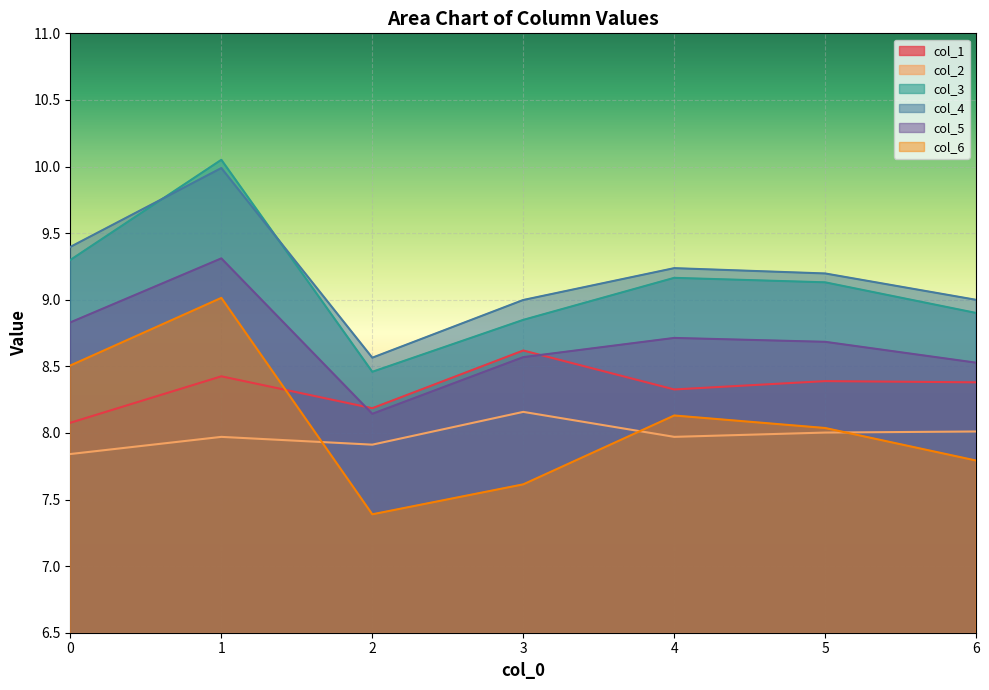

What is the maximum value for col_5?

9.3